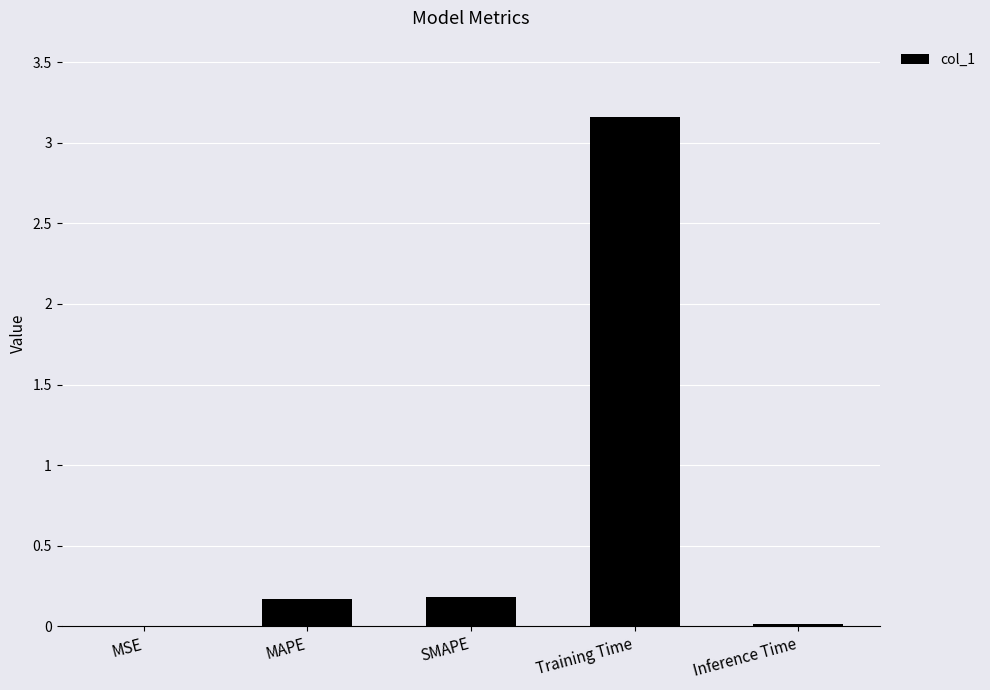

Which label corresponds to the largest value in the chart?

Training Time